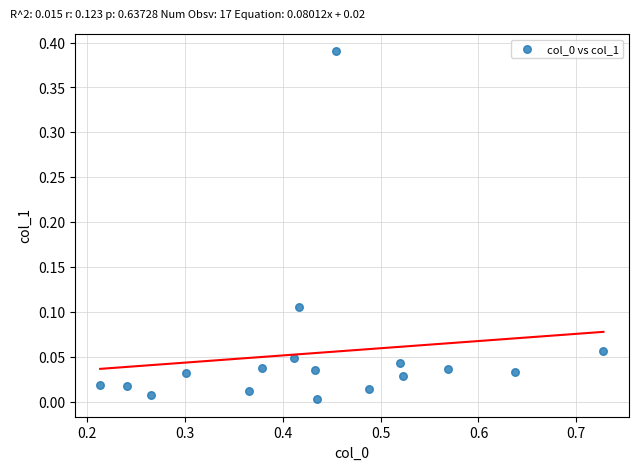

What is the range of X values (max minus min)?

0.5